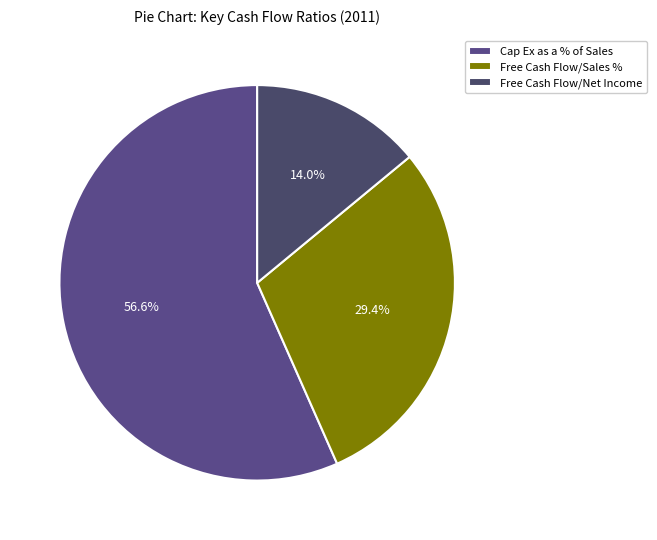

The Free Cash Flow/Sales % slice represents 29% of the pie. True or false?

True